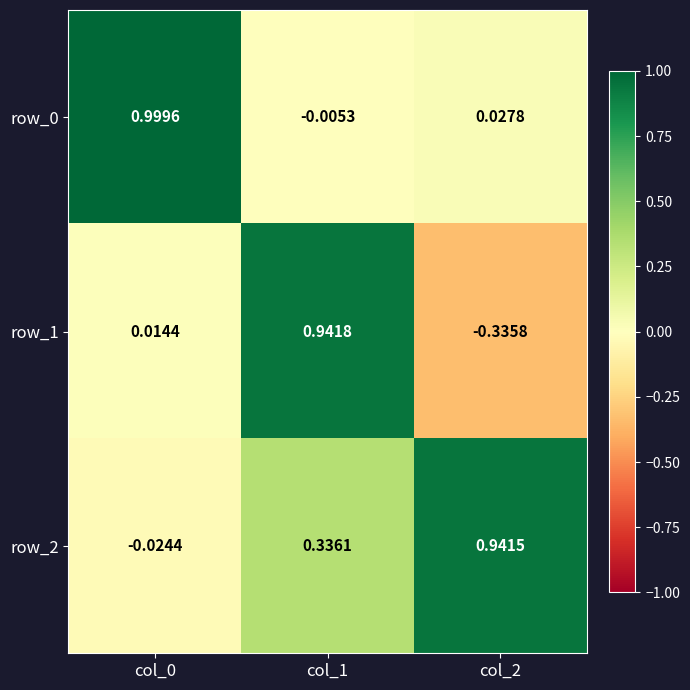

Where does the row_2 series first go above 0?

col_1